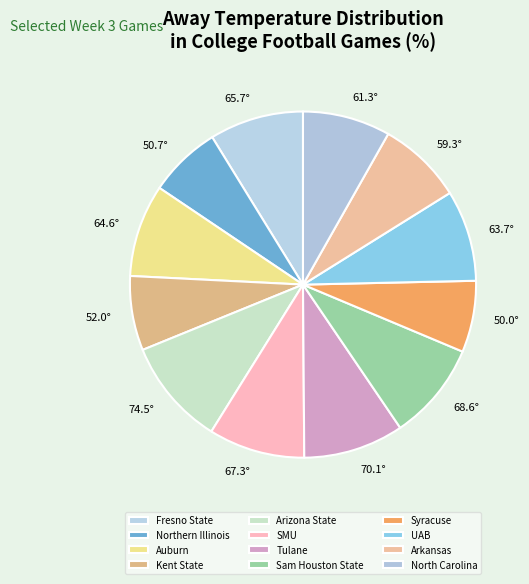

Count the number of slices in the pie.

12